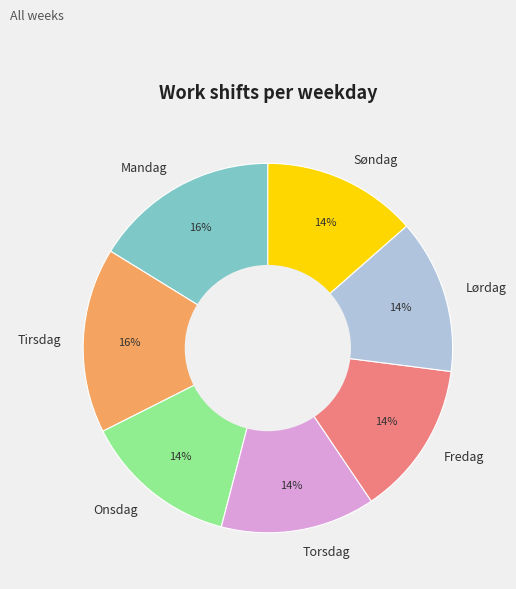

What percentage is the Onsdag slice, to the nearest percent?

14%